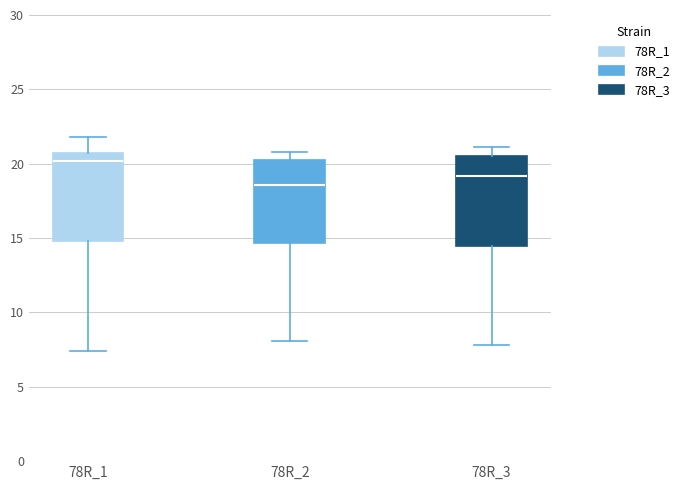

Reading left to right, transcribe this box plot: for each box, give where its median line is, the range the box spans, and where its two whiskers end, as read against the y-axis. The values are not printed on the chart, so give them approximately, as read against the axis.

78R_1: median 20.0, box 15.0 to 21.0, whiskers 7.5 to 22.0
78R_2: median 18.5, box 14.5 to 20.5, whiskers 8.0 to 21.0
78R_3: median 19.0, box 14.5 to 20.5, whiskers 8.0 to 21.0